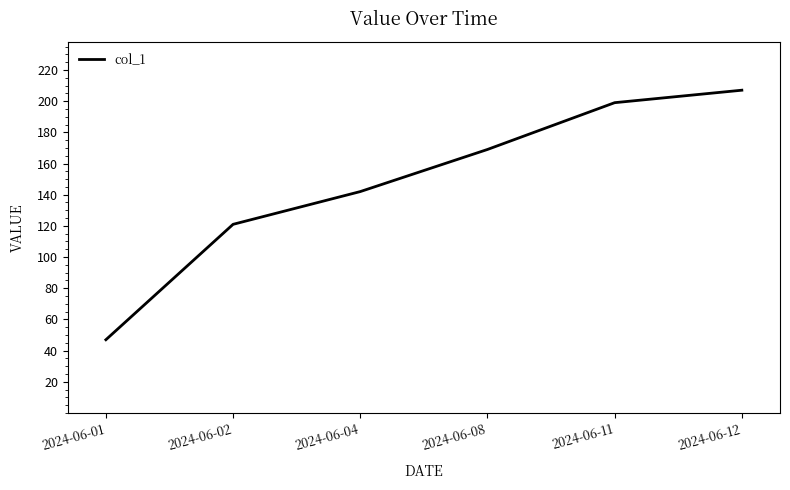

The value at 2024-06-01 is 47. True or false?

True